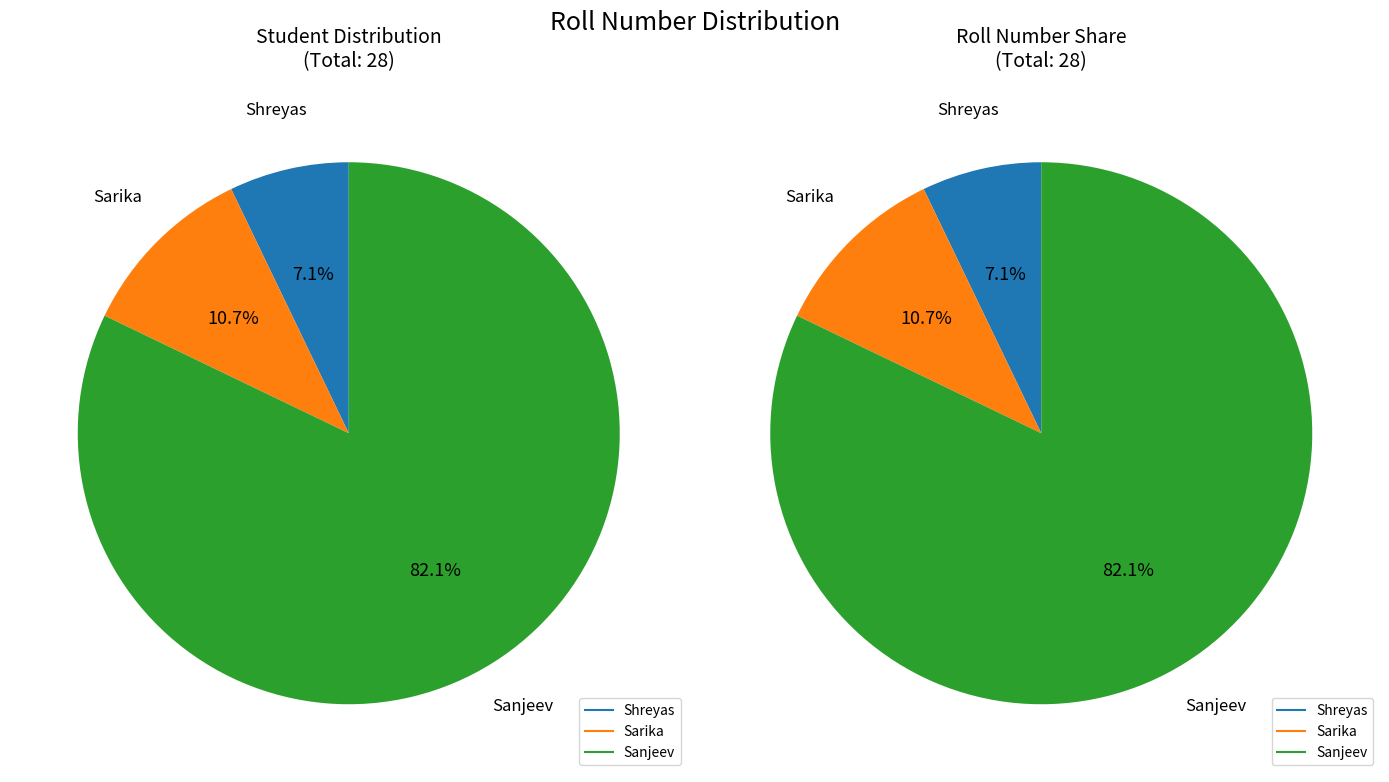

How many segments does this pie chart have?

3